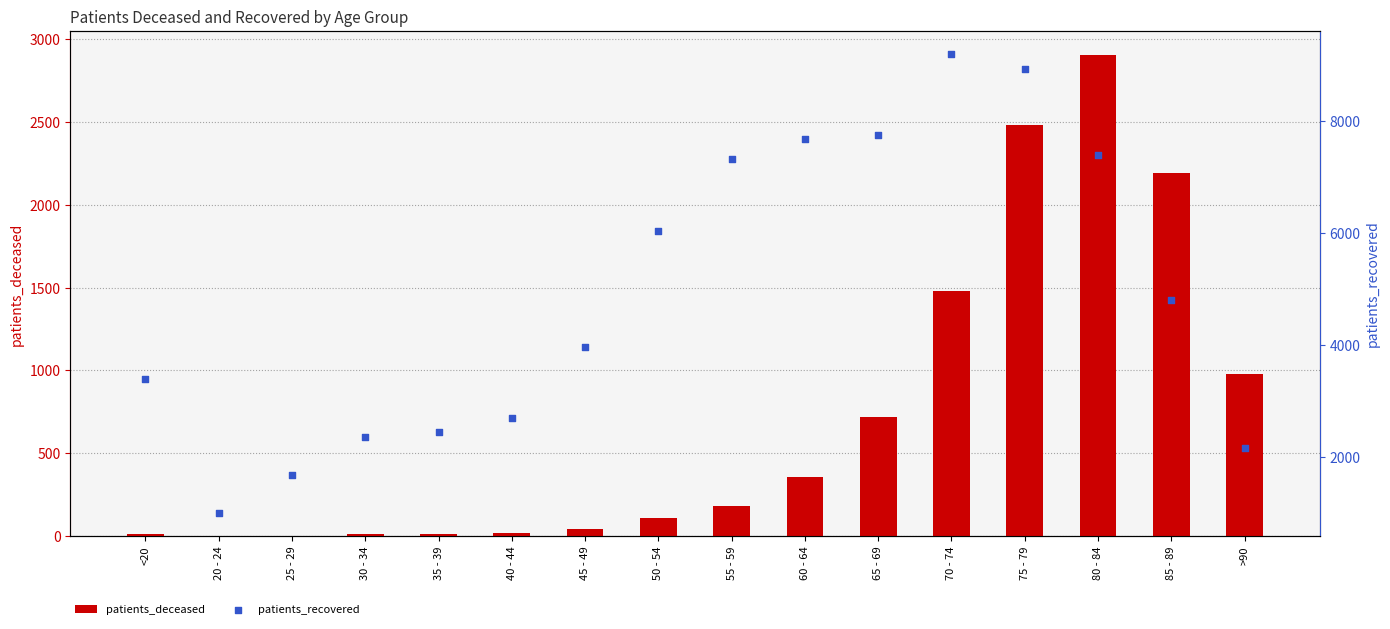

At how many categories does at least one series exceed 7672?

4